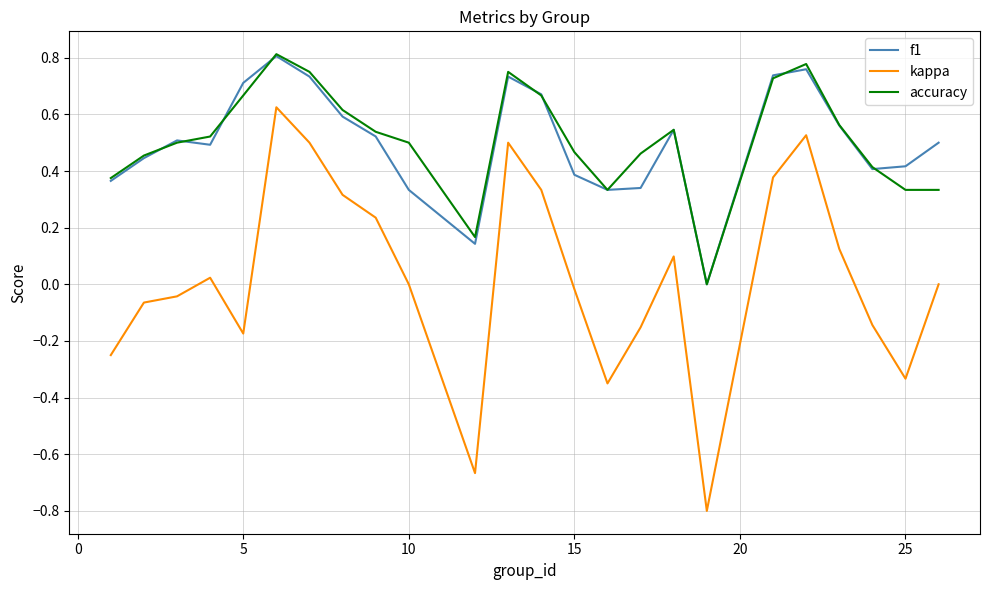

What is the smallest value displayed?

-0.8